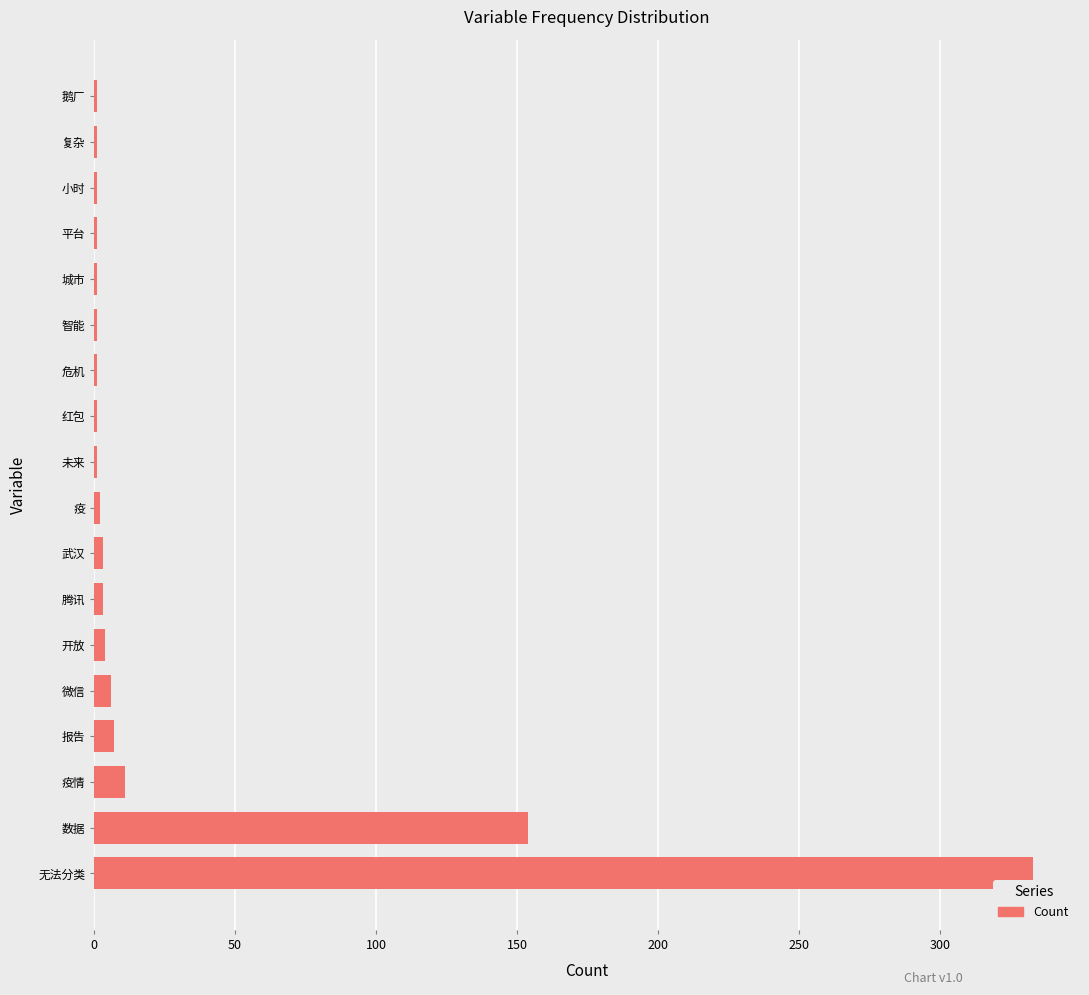

What is the greatest value displayed?

333